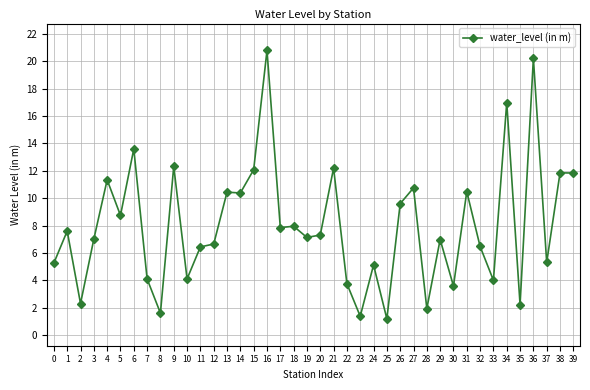

At which category does the chart reach its peak across all series?

16